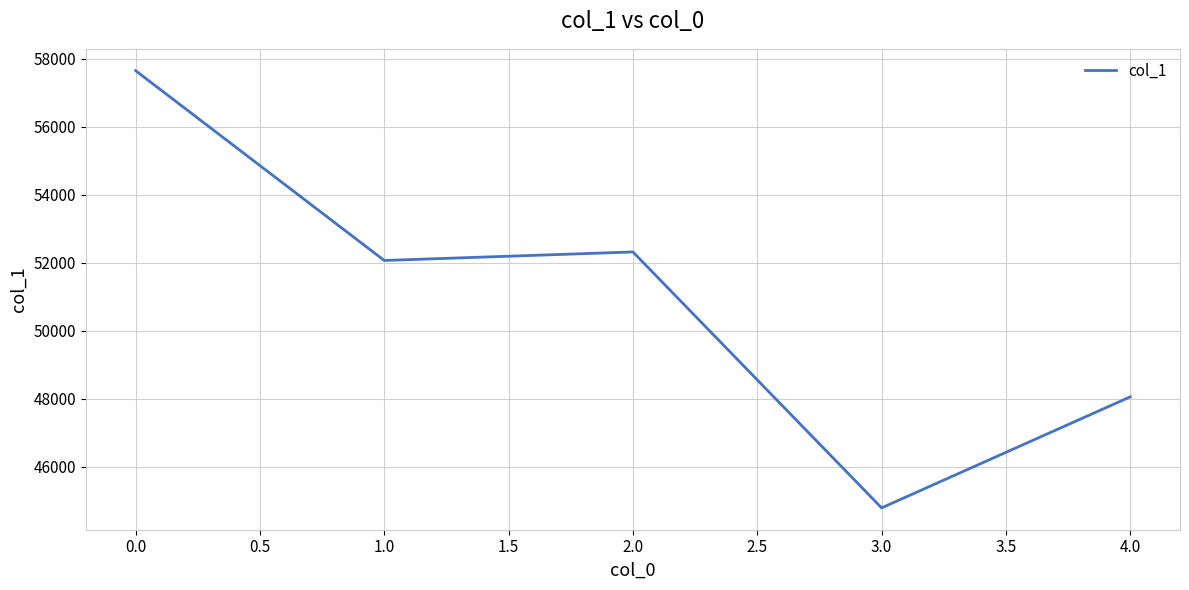

What is the sum of all values?

254890